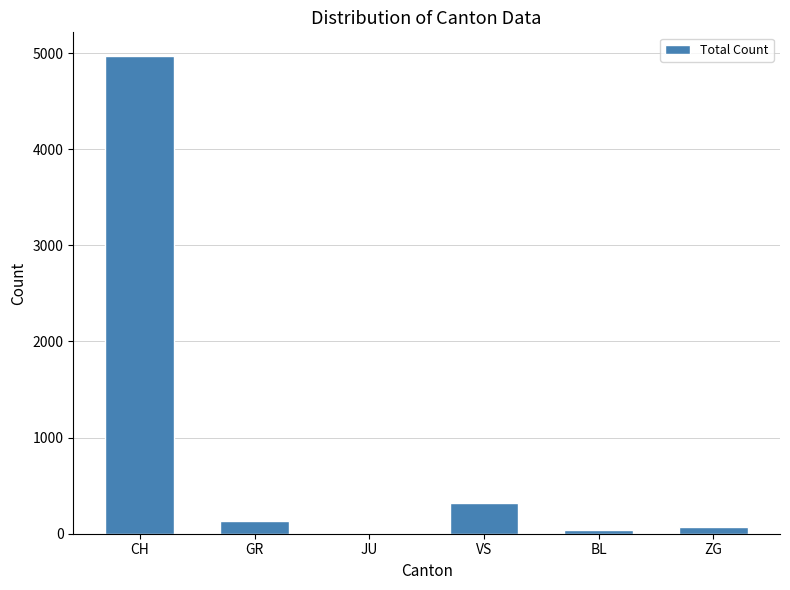

Reading right to left, list all the values displayed in this chart.

72	37	316	0	131	4967